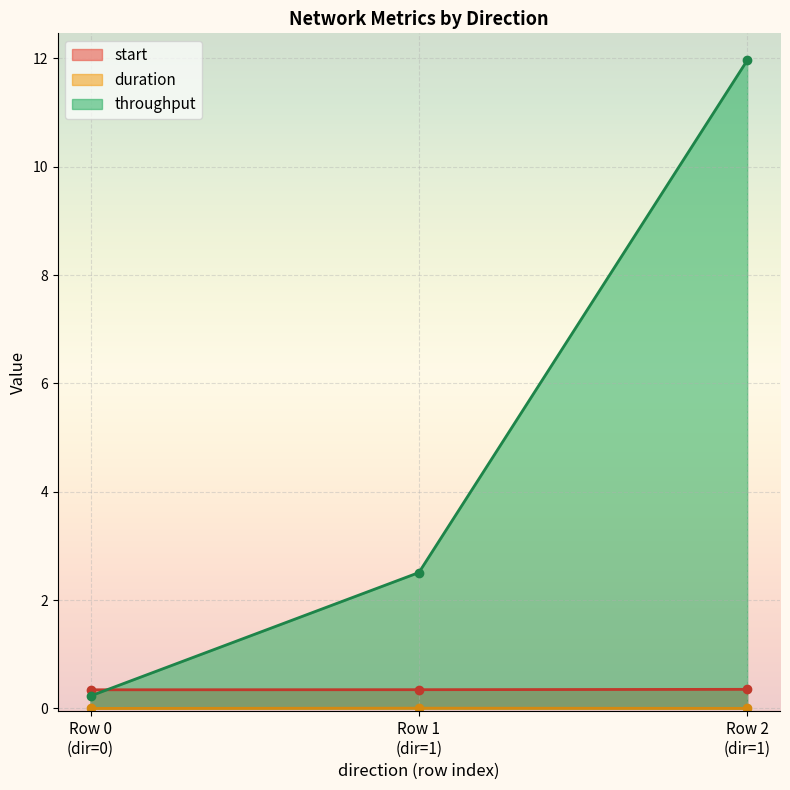

Which series has the largest total across all categories?

throughput